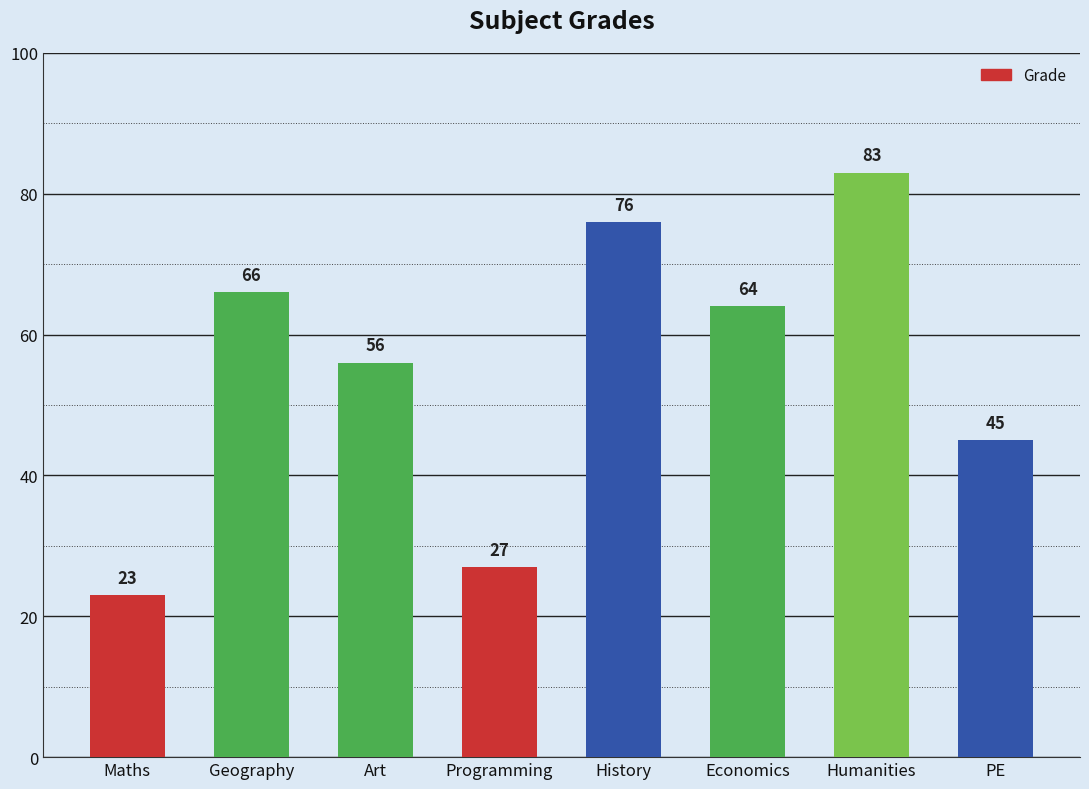

What is the difference between the maximum and second lowest values?

56